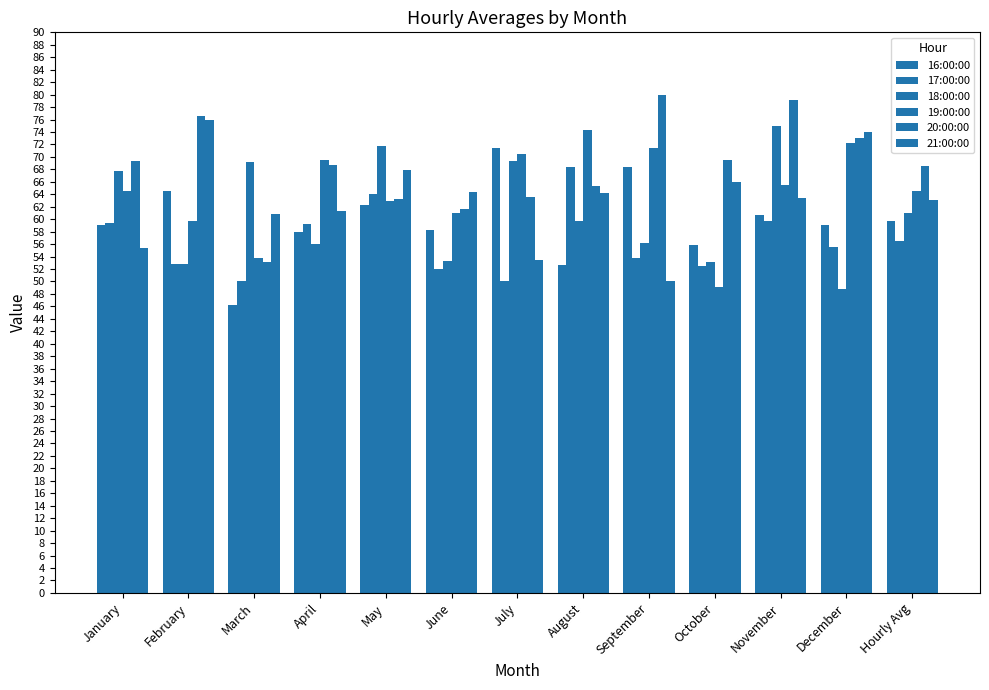

Where is 17:00:00 nearest to the value 59?

April